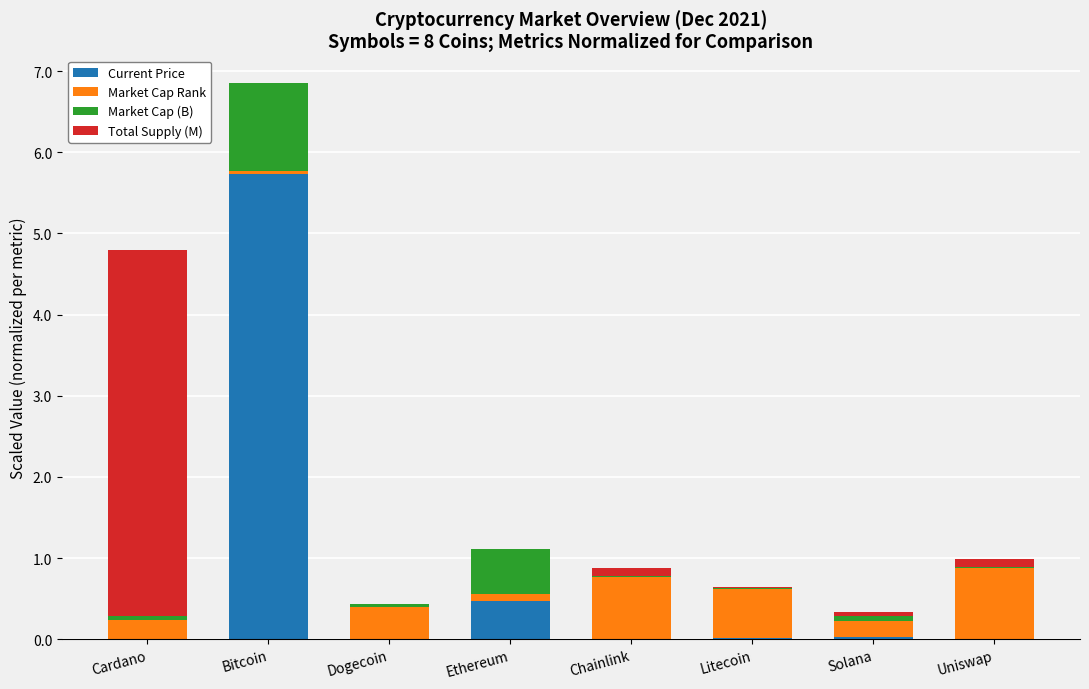

True or false: Current Price has a value of 0.0 at Litecoin.

True